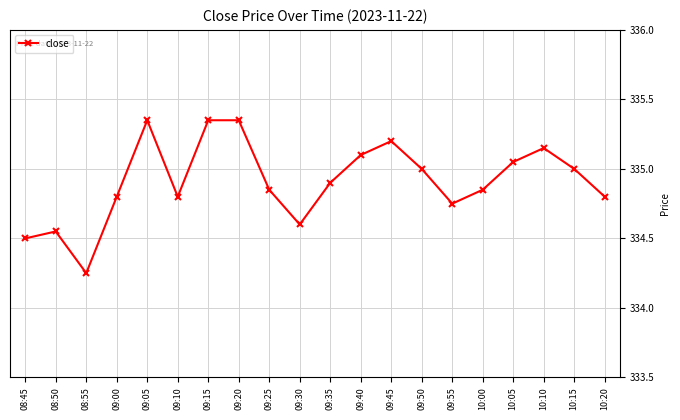

Does the chart display data point markers on the line(s)?

Yes